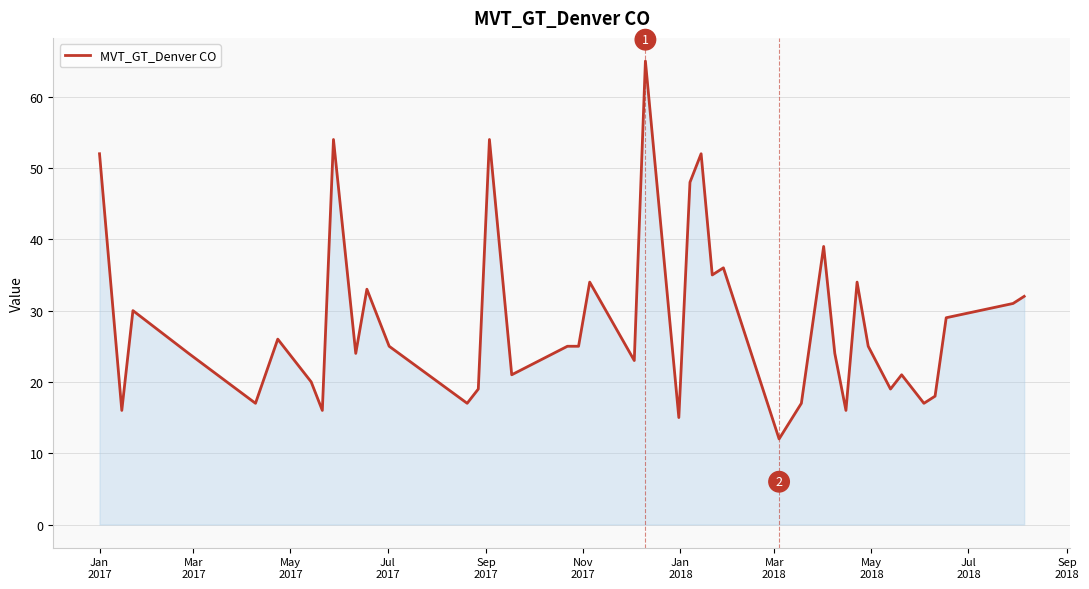

Reading right to left, transcribe all the data shown in this chart.

32	31	29	18	17	21	19	25	34	16	24	39	17	12	36	35	52	48	15	65	23	34	25	25	21	54	19	17	25	33	24	54	16	20	26	17	24	30	16	52